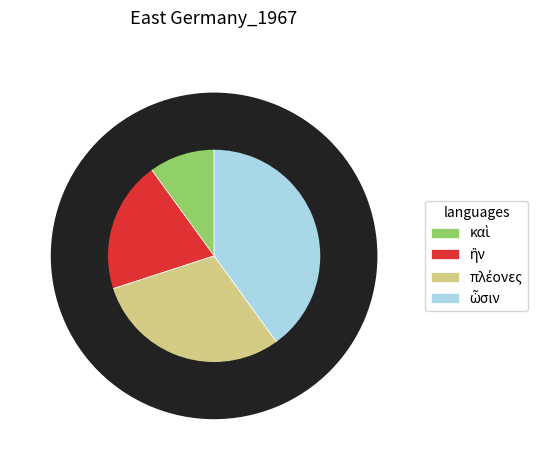

Is there a majority slice in this chart?

No